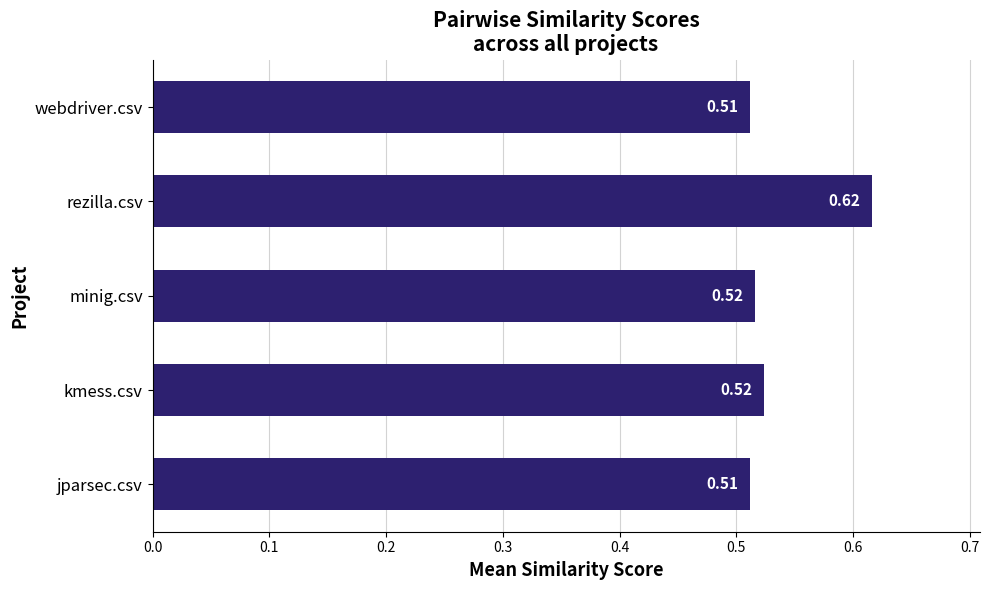

Which has a higher value, jparsec.csv or kmess.csv?

kmess.csv